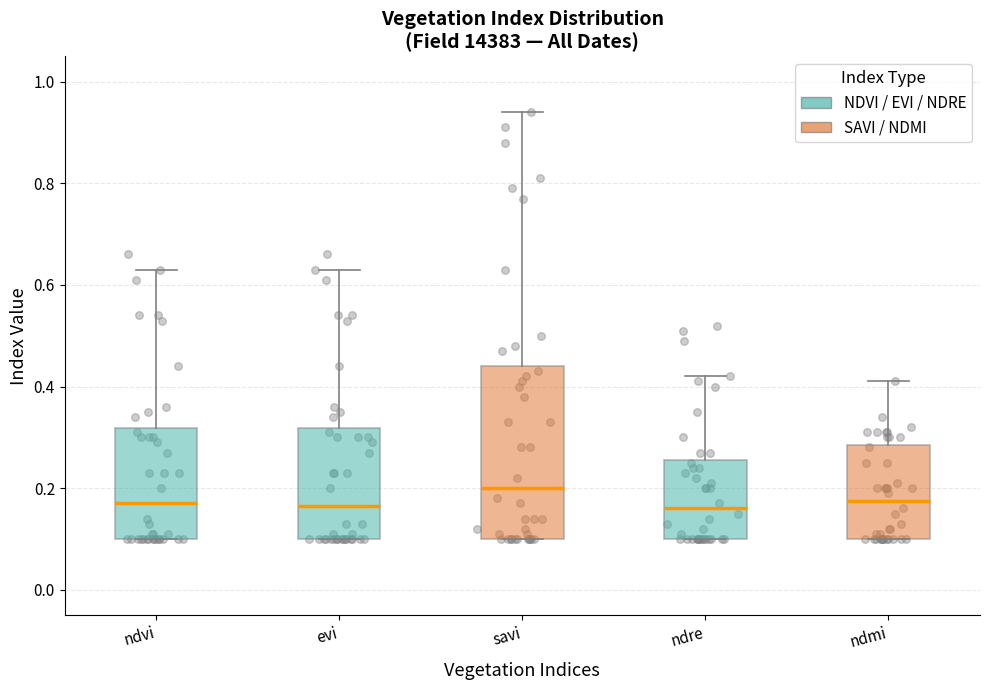

Comparing the boxes themselves (not the whiskers), which one is the tallest?

savi